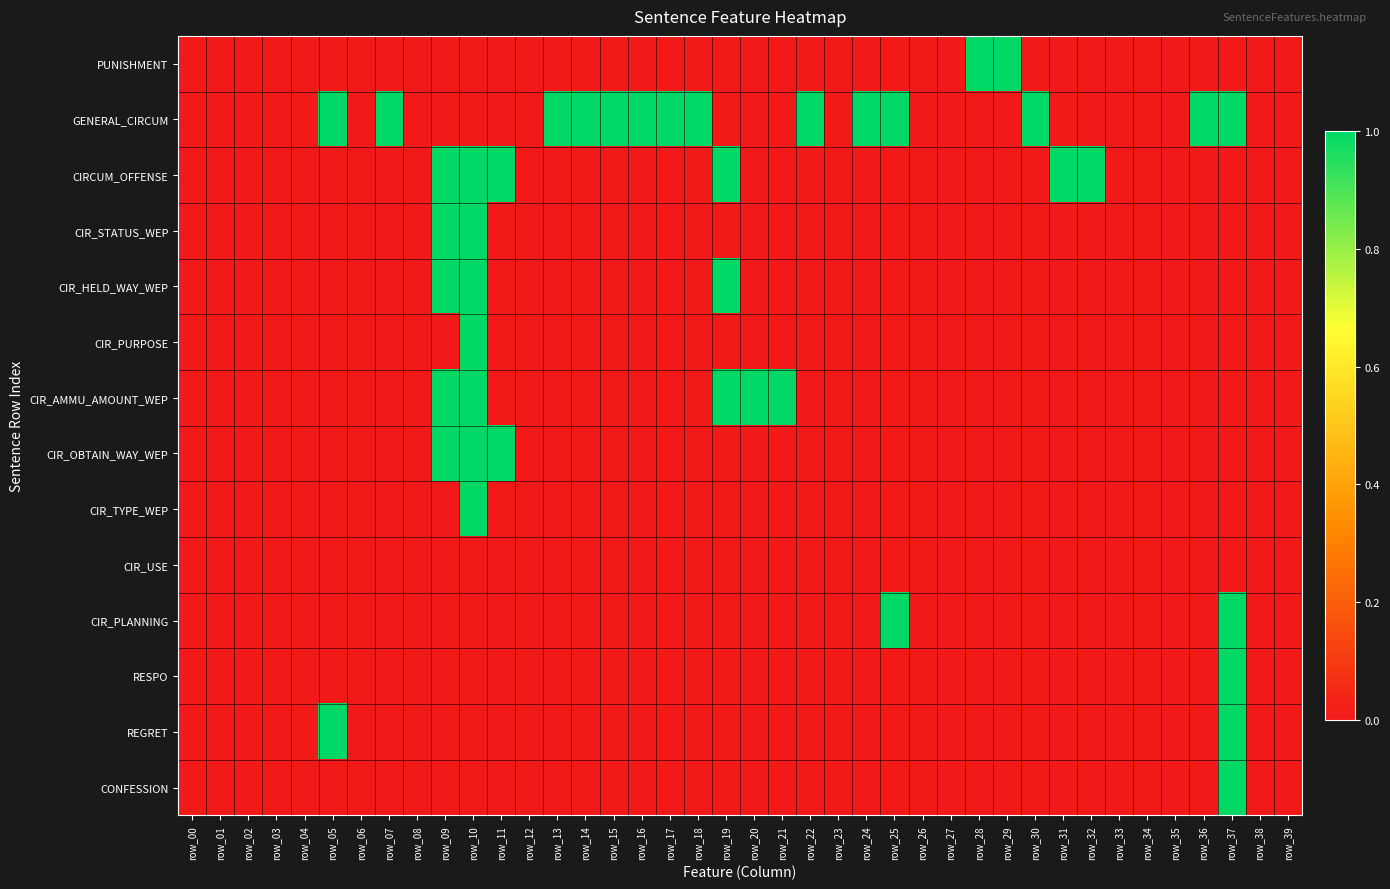

Rank the series by their maximum value, from highest to lowest.

PUNISHMENT, GENERAL_CIRCUM, CIRCUM_OFFENSE, CIR_STATUS_WEP, CIR_HELD_WAY_WEP, CIR_PURPOSE, CIR_AMMU_AMOUNT_WEP, CIR_OBTAIN_WAY_WEP, CIR_TYPE_WEP, CIR_PLANNING, RESPO, REGRET, CONFESSION, CIR_USE